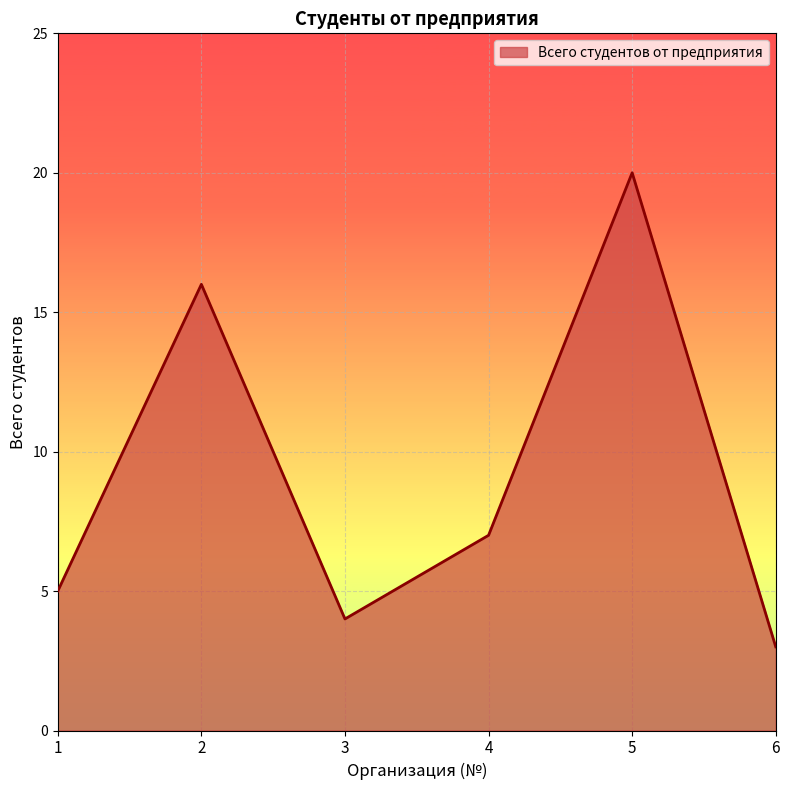

The value at 3 is 4. True or false?

True